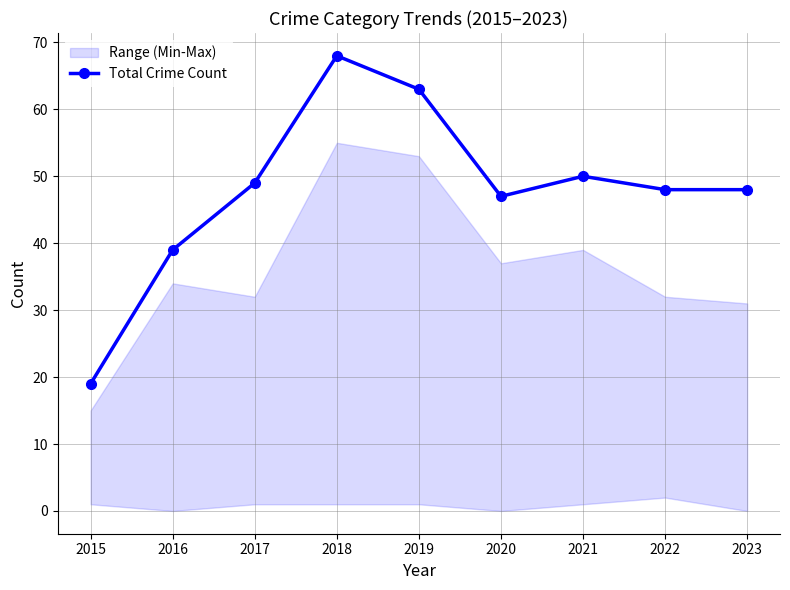

What is the change in value from 2017 to 2020?

-2